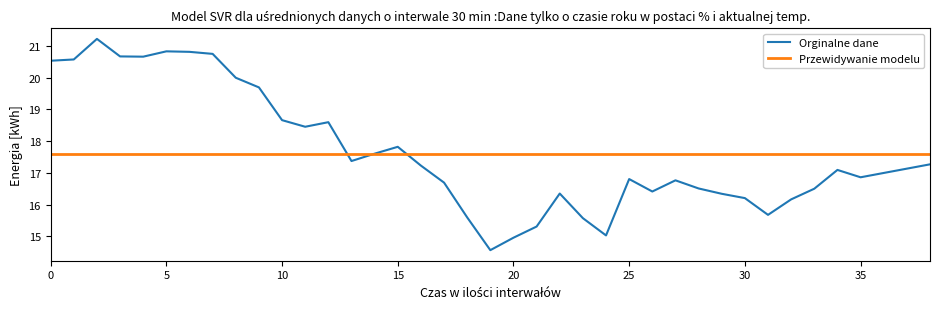

How many distinct data groups are displayed?

2